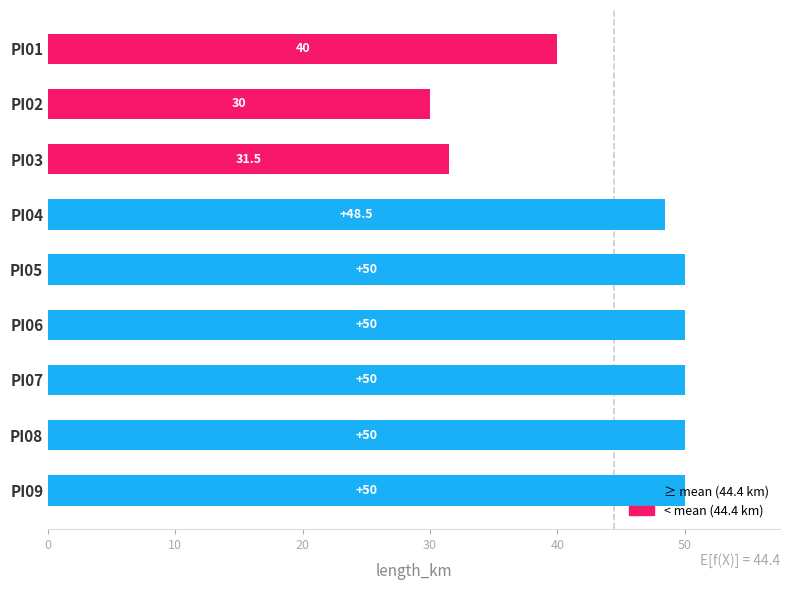

What is the sum of the values at PI08 and PI07?

100.0